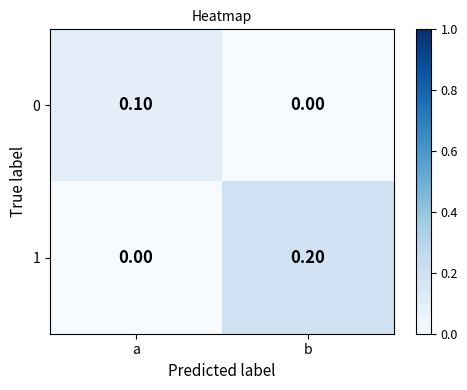

At which label is 0 closest to 0?

b